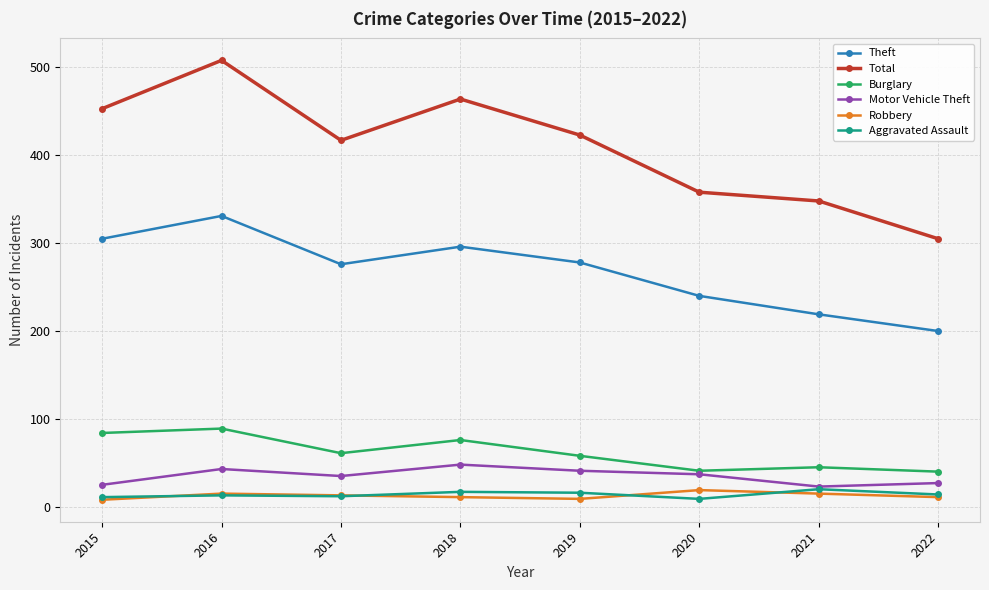

What is the minimum value for Robbery?

8